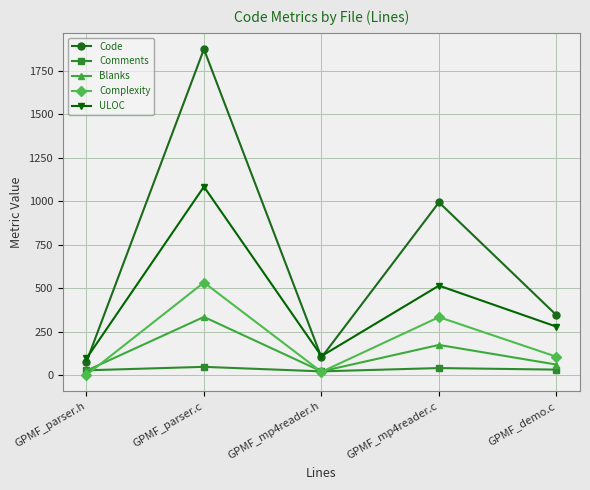

In Code, how many points are higher than both neighbors (excluding endpoints)?

2